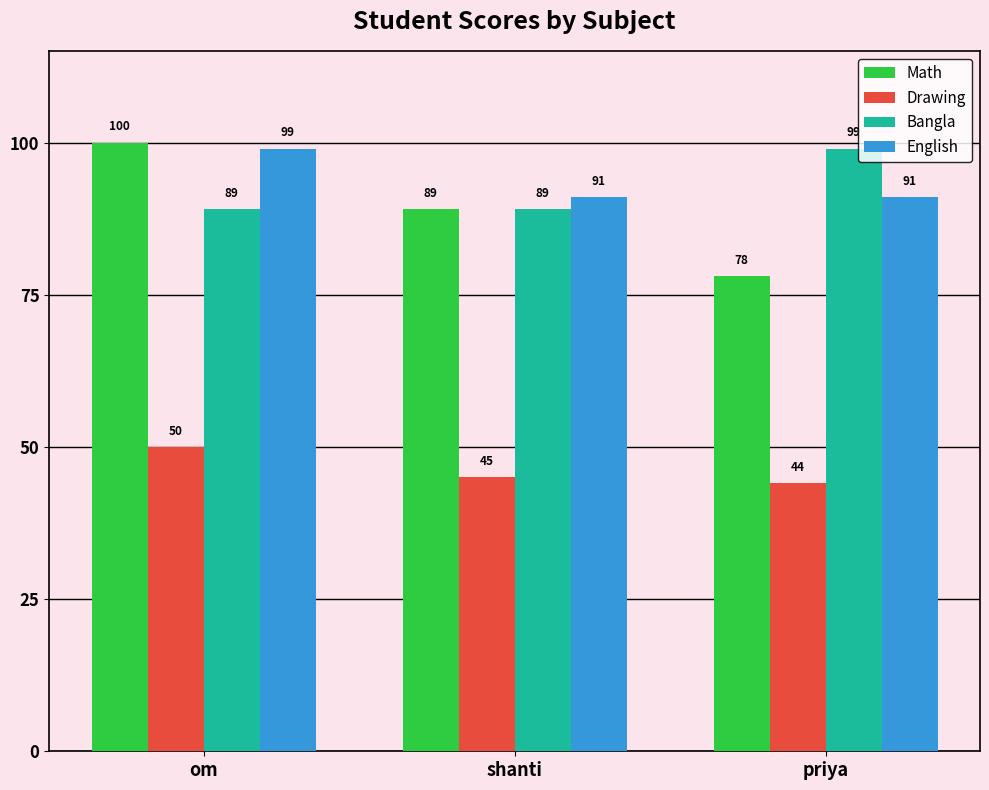

Read the Drawing value at om.

50